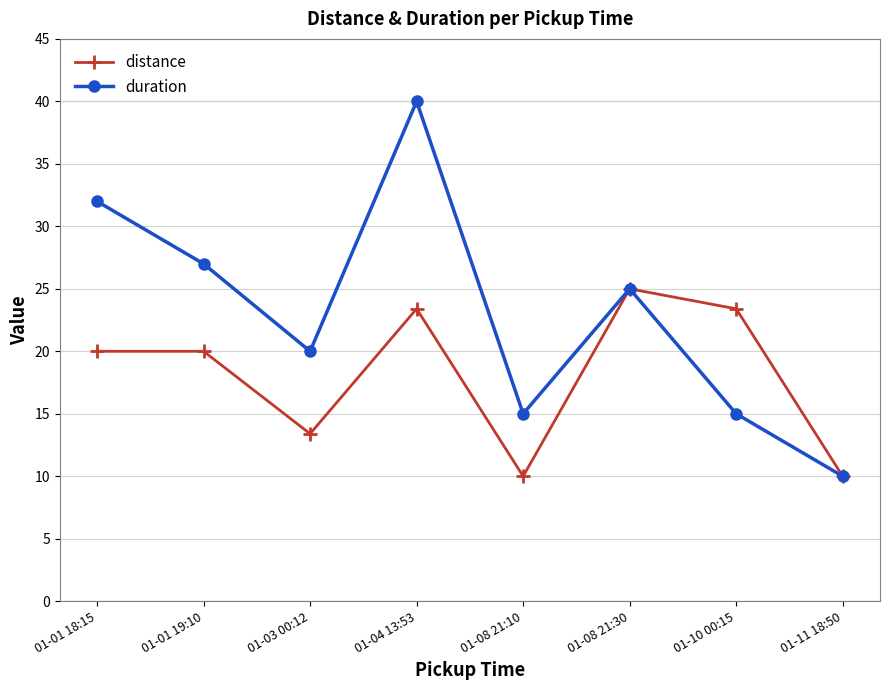

What is the value of the distance point at the 1st from the left?

20.0